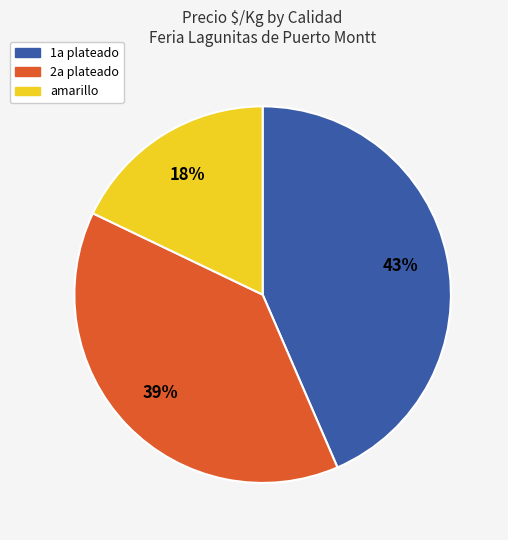

Is there a majority slice in this chart?

No